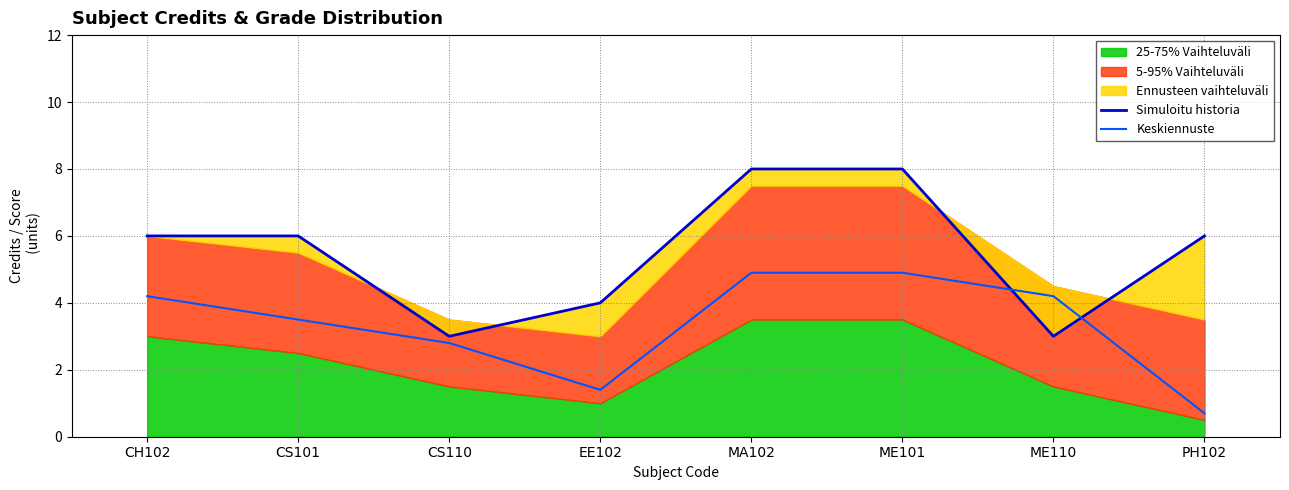

Does the chart have visible grid lines?

Yes